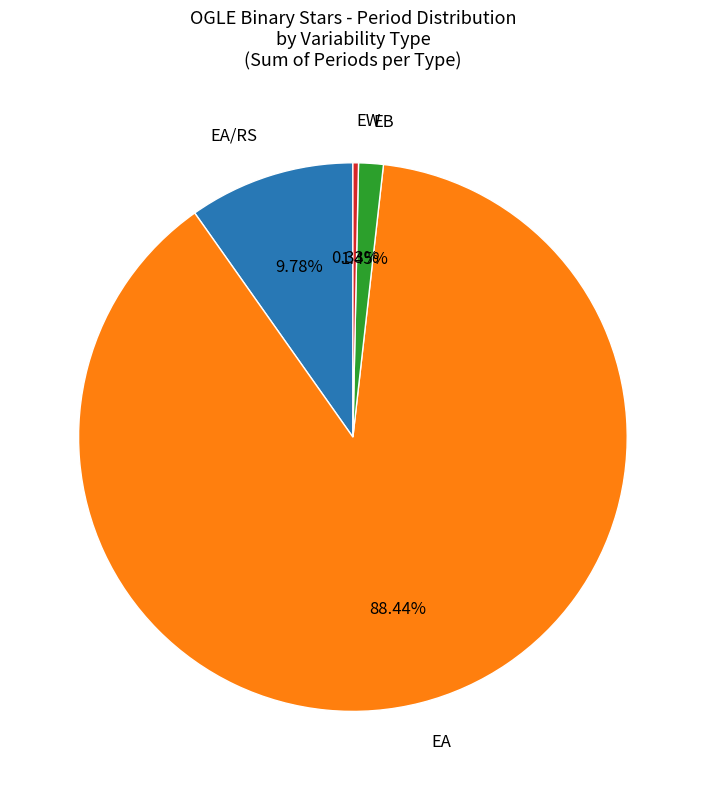

Is there a majority slice in this chart?

Yes